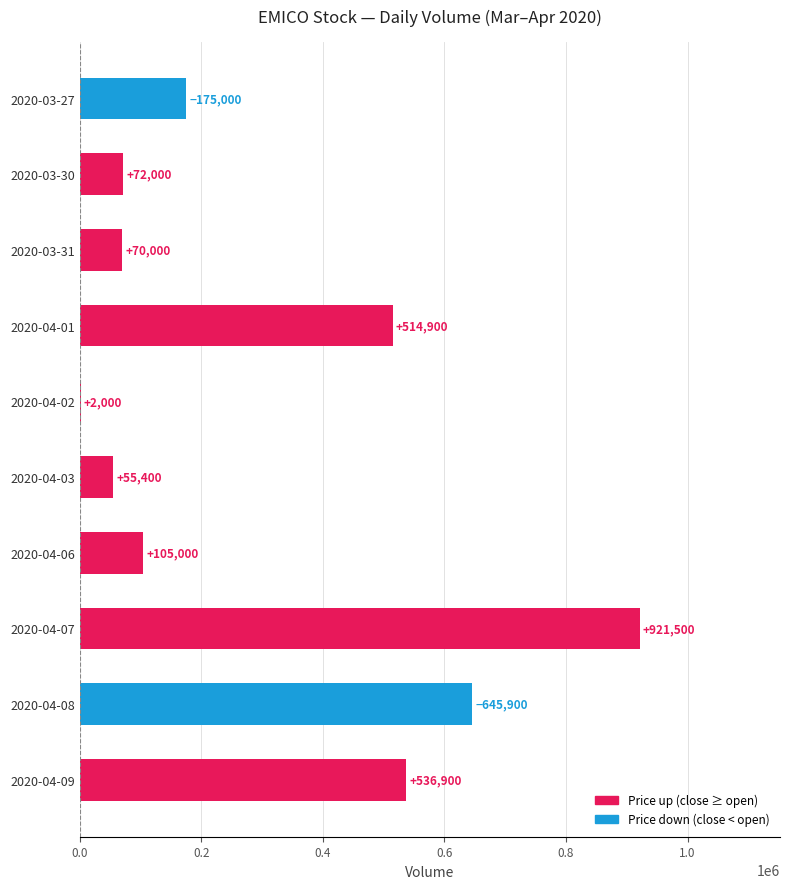

How many categories are shown in the chart?

10